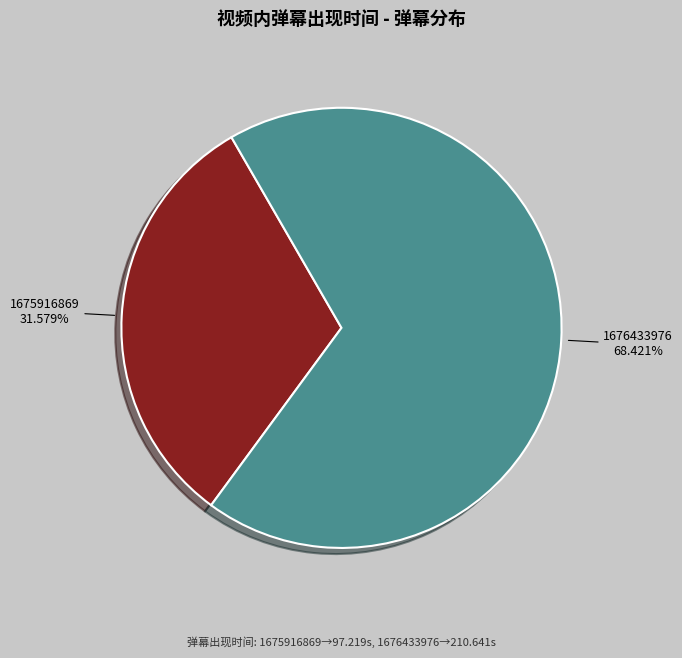

Between 1676433976 and 1675916869, which is larger?

1676433976